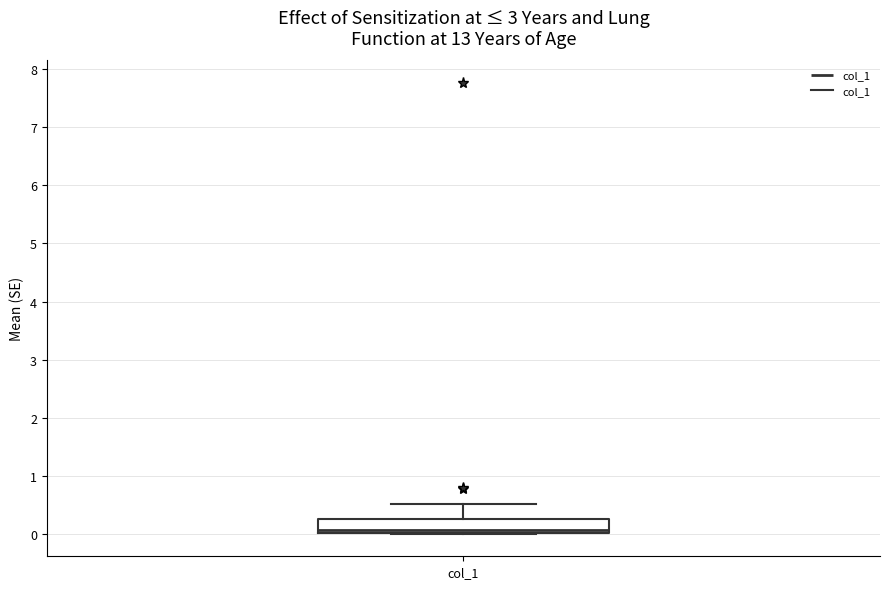

Transcribe this box plot: give where the median line is, the range the box spans, and where the two whiskers end, as read against the y-axis. The values are not printed on the chart, so give them approximately, as read against the axis.

median 0.1, box 0.0 to 0.3, whiskers 0.0 to 0.5